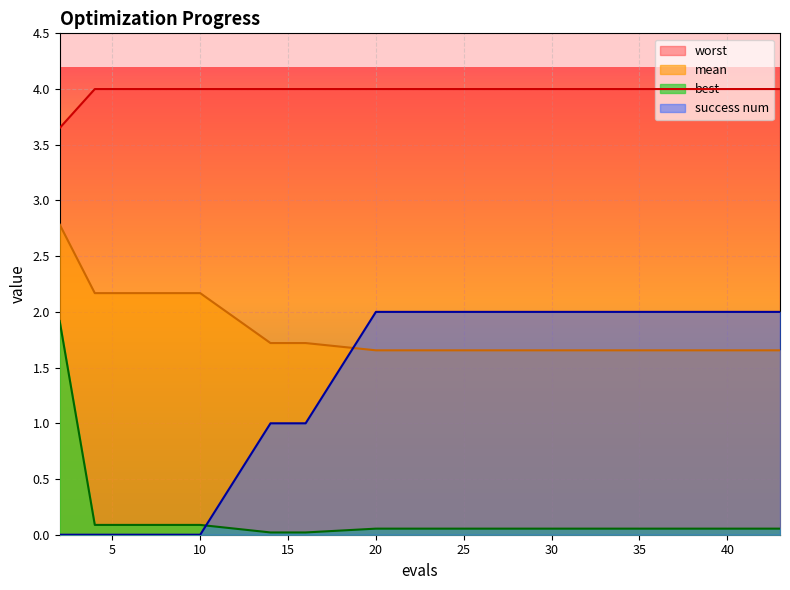

List the series in order of their peak value, highest first.

worst, mean, success num, best